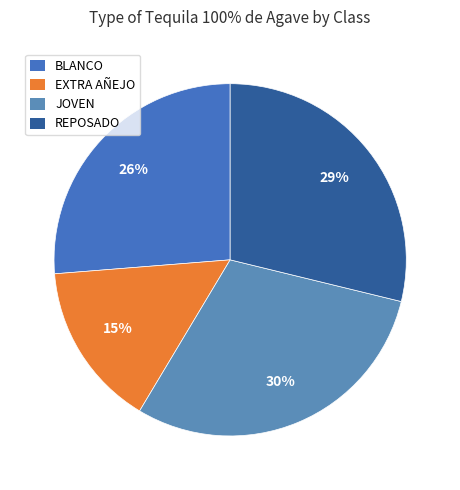

What percentage is the REPOSADO slice, to the nearest percent?

29%